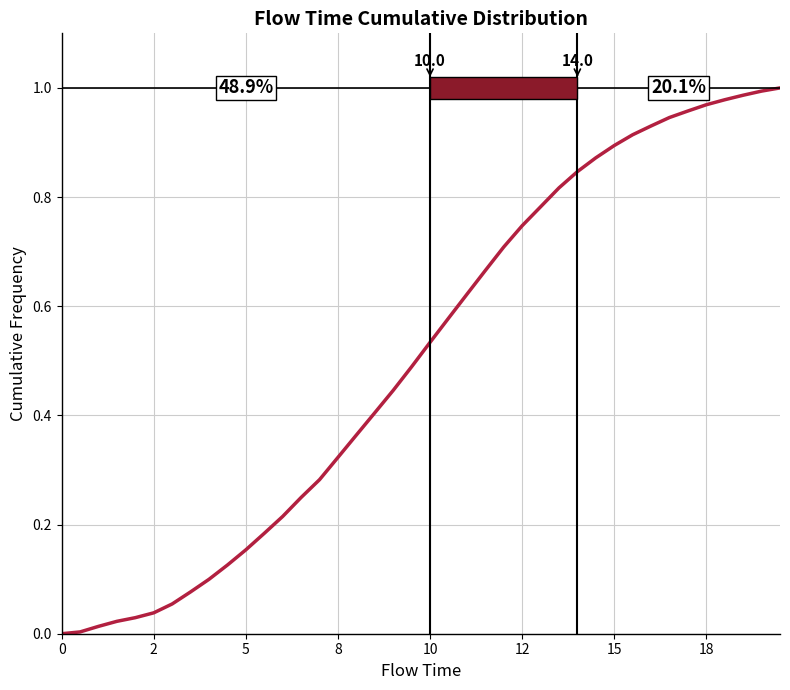

What is the difference between the maximum and minimum values?

1.0